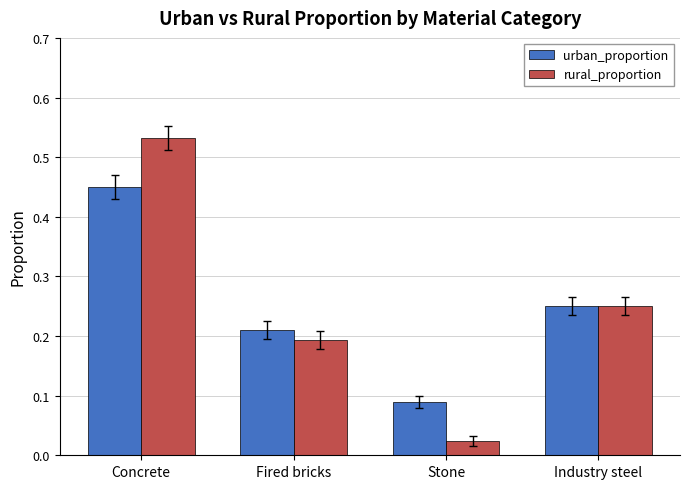

What is the sum of the urban_proportion values at Fired bricks and Stone?

0.3